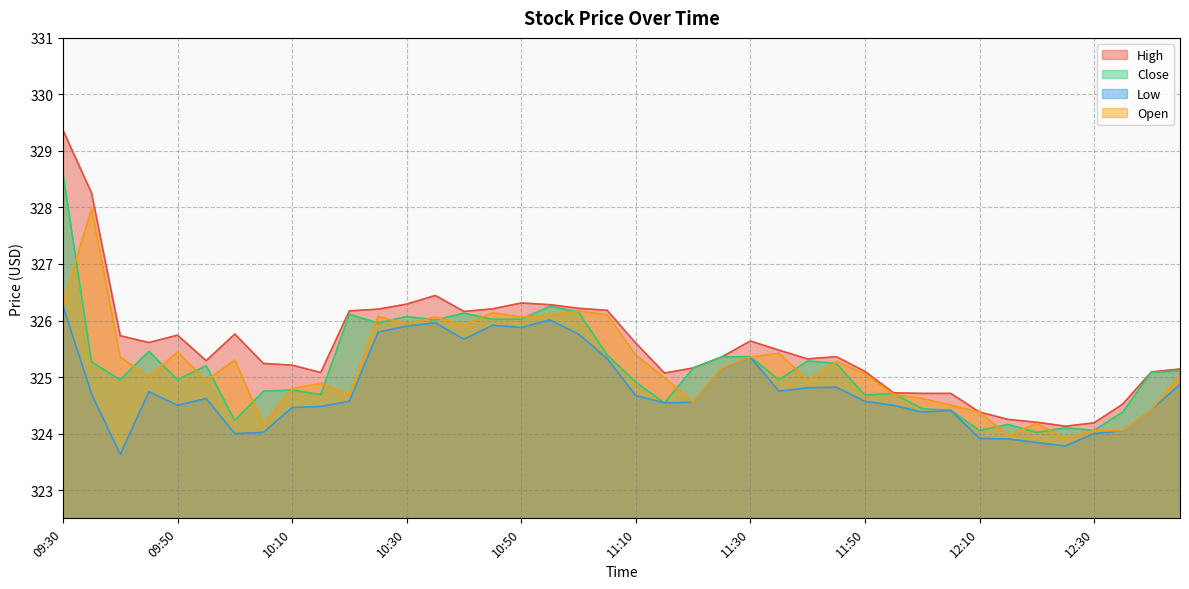

Which series has the widest spread of values?

High